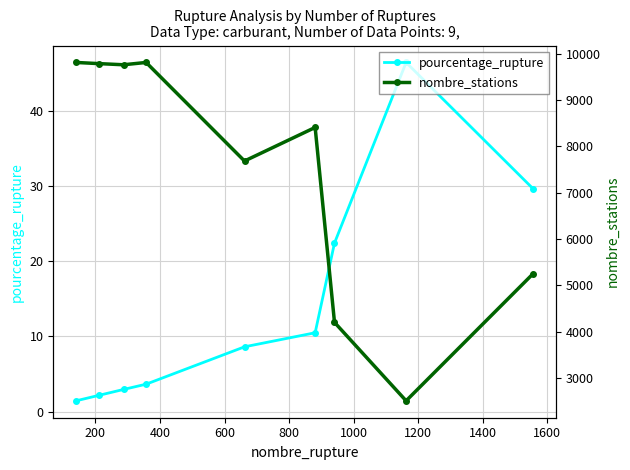

What is the total value across all series at 800?

7693.6